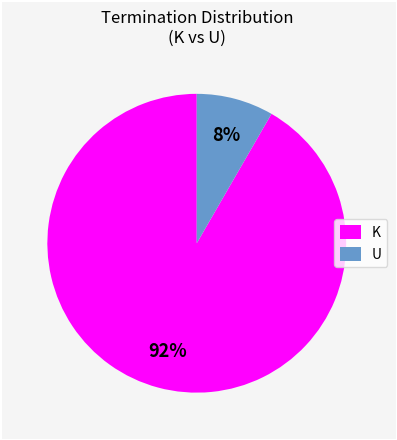

Which slice represents more than half of the pie?

K